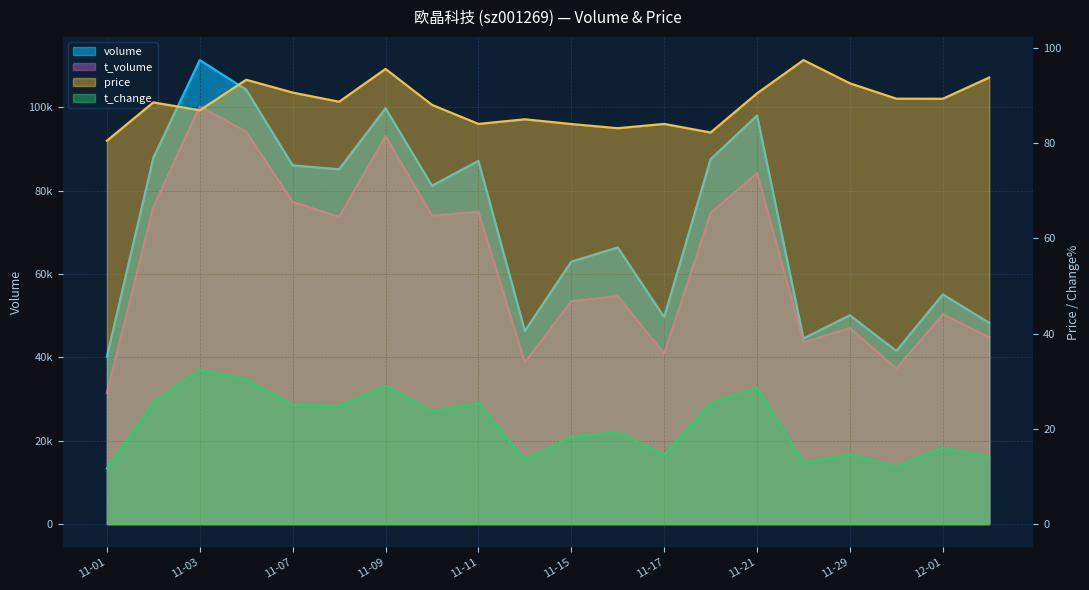

Reading left to right, extract all data points from this chart.

volume: 40201.0	87921.0	111376.0	104265.0	86095.0	85164.0	99803.0	81227.0	87178.0	46366.0	62992.0	66401.0	49682.0	87587.0	98067.0	44553.0	50123.0	41557.0	55127.0	48314.0
t_volume: 31423.0	76099.0	100258.0	94185.0	77333.0	73727.0	93102.0	74027.0	74982.0	38783.0	53480.0	54704.0	40945.0	74650.0	84239.0	43641.0	47071.0	37318.0	50340.0	44849.0
price: 80.5	88.5	86.9	93.3	90.6	88.7	95.5	88.0	84.0	85.0	84.0	83.1	84.0	82.2	90.4	97.4	92.5	89.3	89.3	93.7
t_change: 11.7	25.6	32.4	30.4	25.1	24.8	29.1	23.6	25.4	13.5	18.3	19.3	14.5	25.5	28.5	13.0	14.6	12.1	16.1	14.1